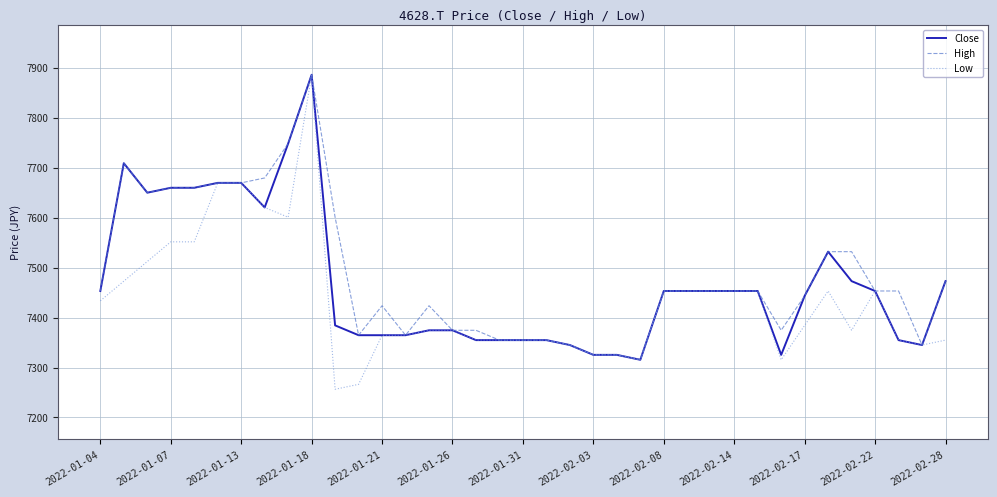

Reading right to left, list all the values displayed in this chart.

Close: 7472.8	7345.0	7354.8	7453.1	7472.8	7531.8	7443.3	7325.3	7453.1	7453.1	7453.1	7453.1	7453.1	7315.5	7325.3	7325.3	7345.0	7354.8	7354.8	7354.8	7354.8	7374.5	7374.5	7364.6	7364.6	7364.6	7384.3	7885.8	7748.1	7620.3	7669.4	7669.4	7659.6	7659.6	7649.8	7708.8	7453.1
High: 7472.8	7345.0	7453.1	7453.1	7531.8	7531.8	7443.3	7374.5	7453.1	7453.1	7453.1	7453.1	7453.1	7315.5	7325.3	7325.3	7345.0	7354.8	7354.8	7354.8	7374.5	7374.5	7423.6	7364.6	7423.6	7364.6	7600.6	7885.8	7748.1	7679.3	7669.4	7669.4	7659.6	7659.6	7649.8	7708.8	7453.1
Low: 7354.8	7345.0	7354.8	7453.1	7374.5	7453.1	7384.3	7315.5	7453.1	7453.1	7453.1	7453.1	7453.1	7315.5	7325.3	7325.3	7345.0	7354.8	7354.8	7354.8	7354.8	7374.5	7374.5	7364.6	7364.6	7266.3	7256.5	7885.8	7600.6	7620.3	7669.4	7669.4	7551.4	7551.4	7512.1	7472.8	7433.5